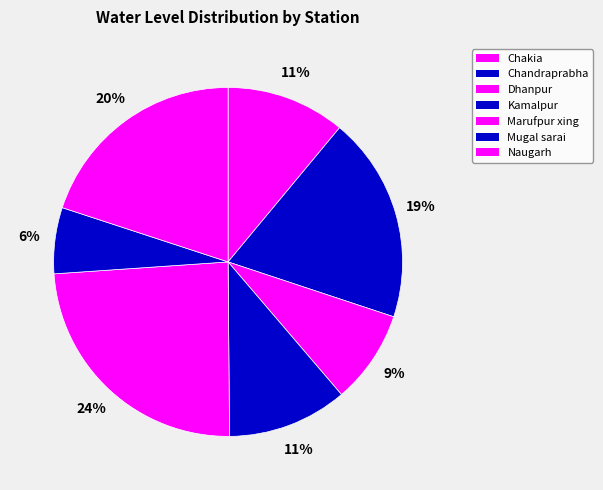

What is the largest slice in the pie chart?

Marufpur xing